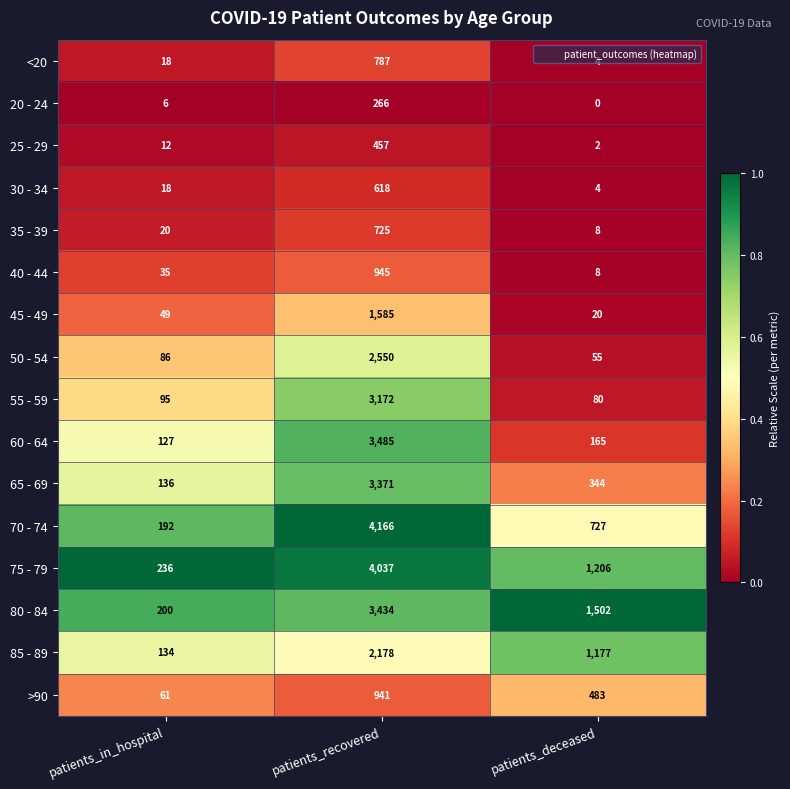

The 20 - 24 series shows 396 at patients_recovered. True or false?

False